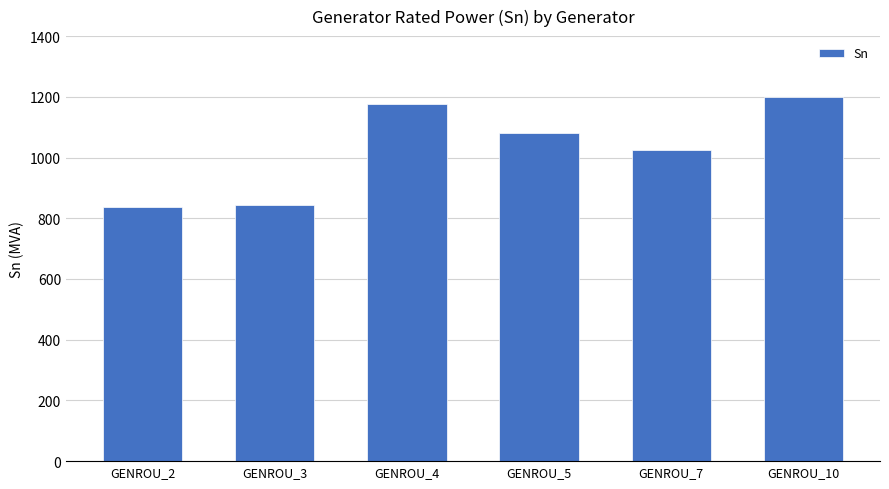

How many data points does each series have?

6